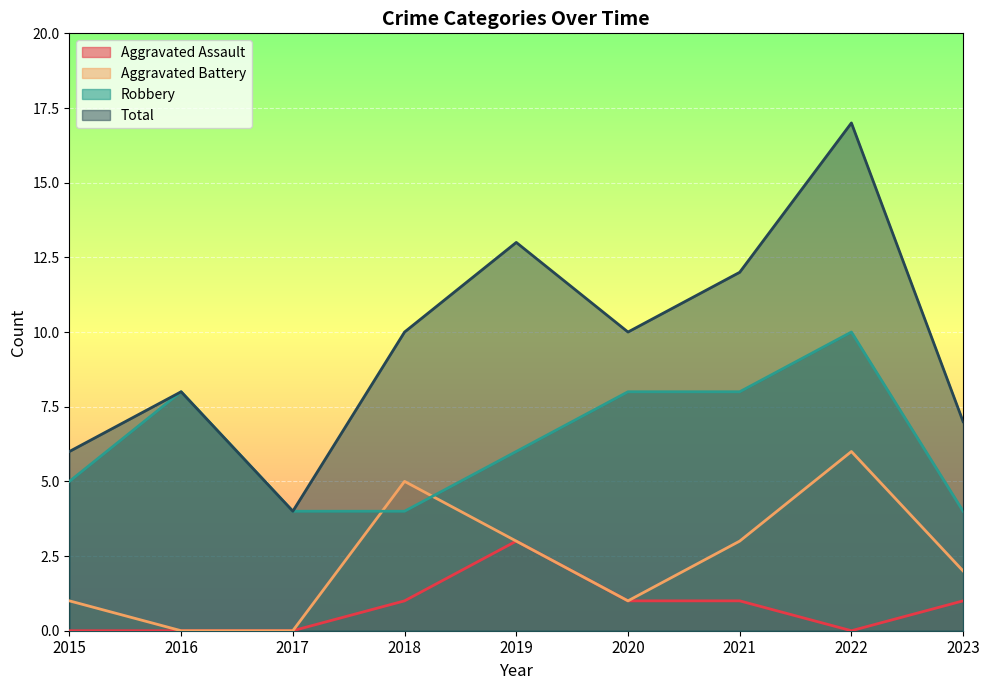

How many data points in Robbery are less than 6?

4